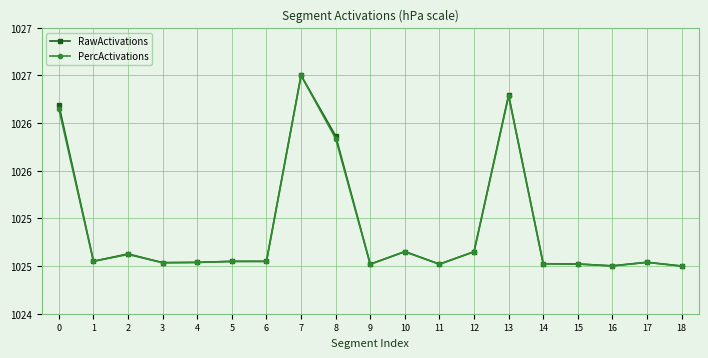

What is the value of the RawActivations point at the 15th from the left?

1025.0